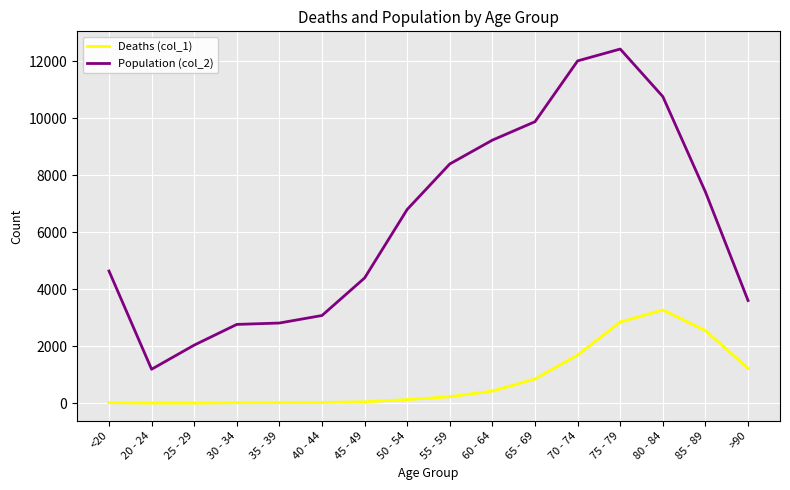

What position from the right is 85 - 89?

2